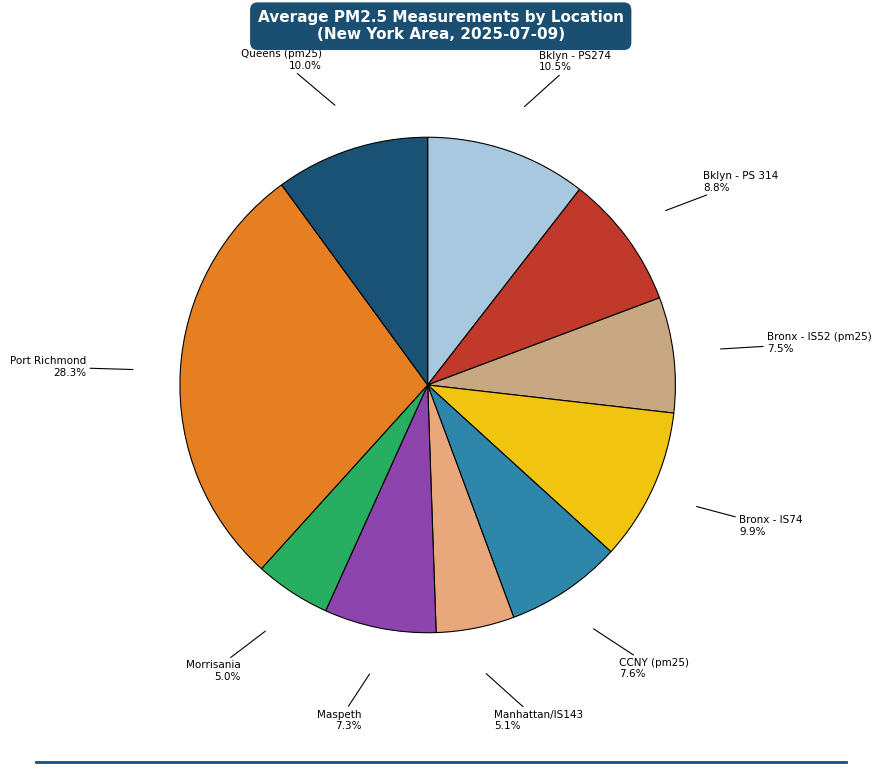

Between Bklyn - PS 314 and Morrisania, which is larger?

Bklyn - PS 314